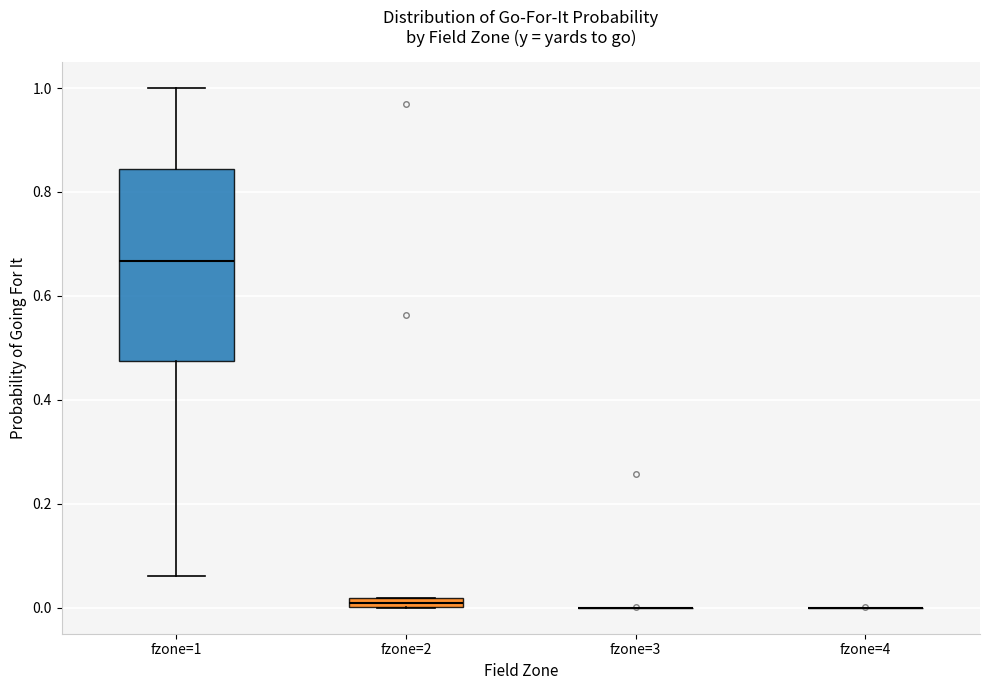

Comparing the boxes themselves (not the whiskers), which one is the tallest?

fzone=1